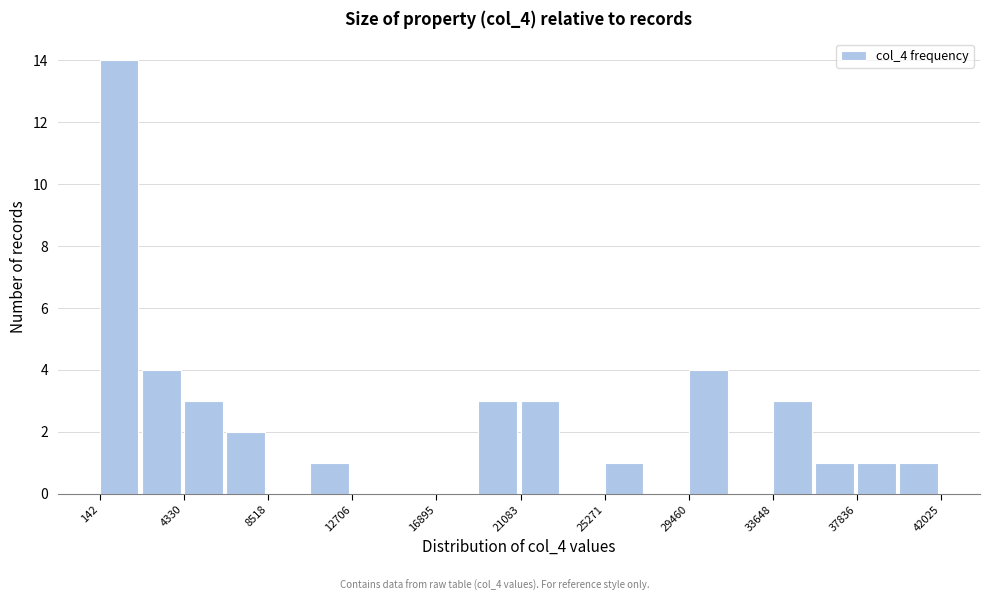

Reading left to right, transcribe this chart: for each bar, give the range it covers on the x-axis and its height. Neither the bar edges nor the heights are printed on the chart, so give them approximately, as read against the axes.

0 to 2000: 14
2000 to 4500: 4
4500 to 6500: 3
6500 to 8500: 2
8500 to 10500: 0
10500 to 12500: 1
12500 to 15000: 0
15000 to 17000: 0
17000 to 19000: 0
19000 to 21000: 3
21000 to 23000: 3
23000 to 25500: 0
25500 to 27500: 1
27500 to 29500: 0
29500 to 31500: 4
31500 to 33500: 0
33500 to 35500: 3
35500 to 38000: 1
38000 to 40000: 1
40000 to 42000: 1